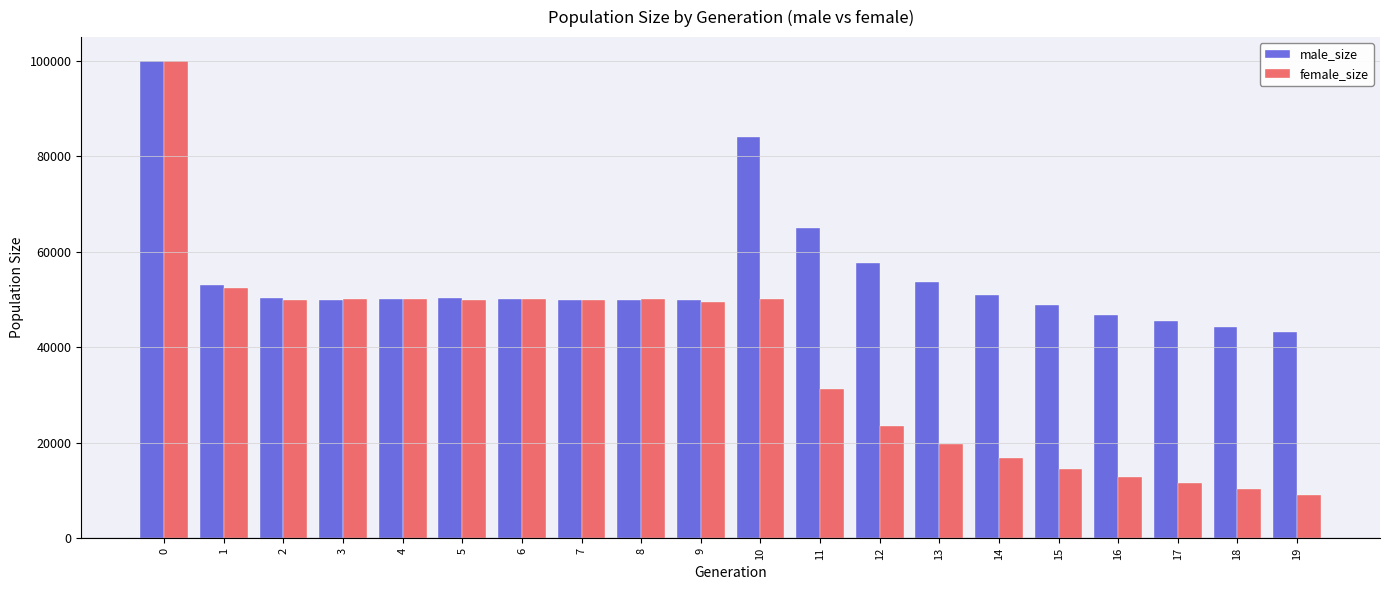

The female_size series shows 50170 at 8. True or false?

True